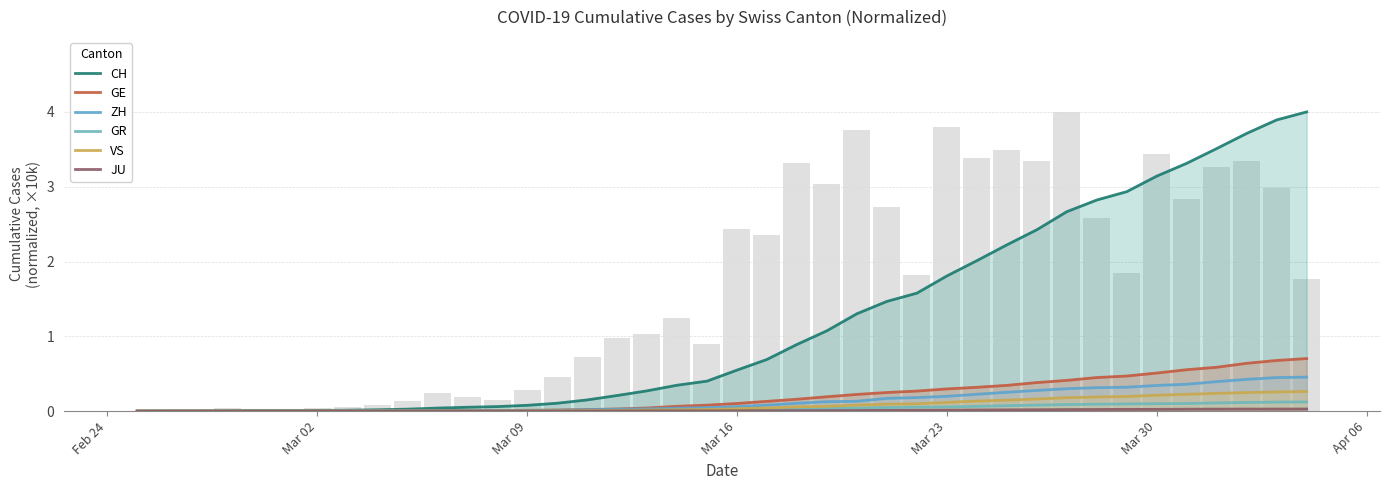

True or false: JU has a value of 0.0 at 14.

False